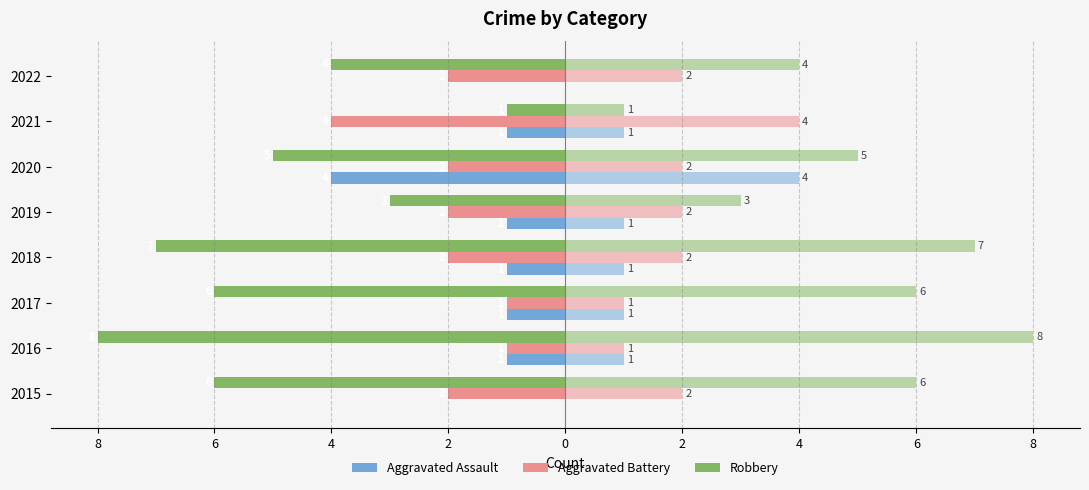

What is the label of the 1st bar from the right?

4